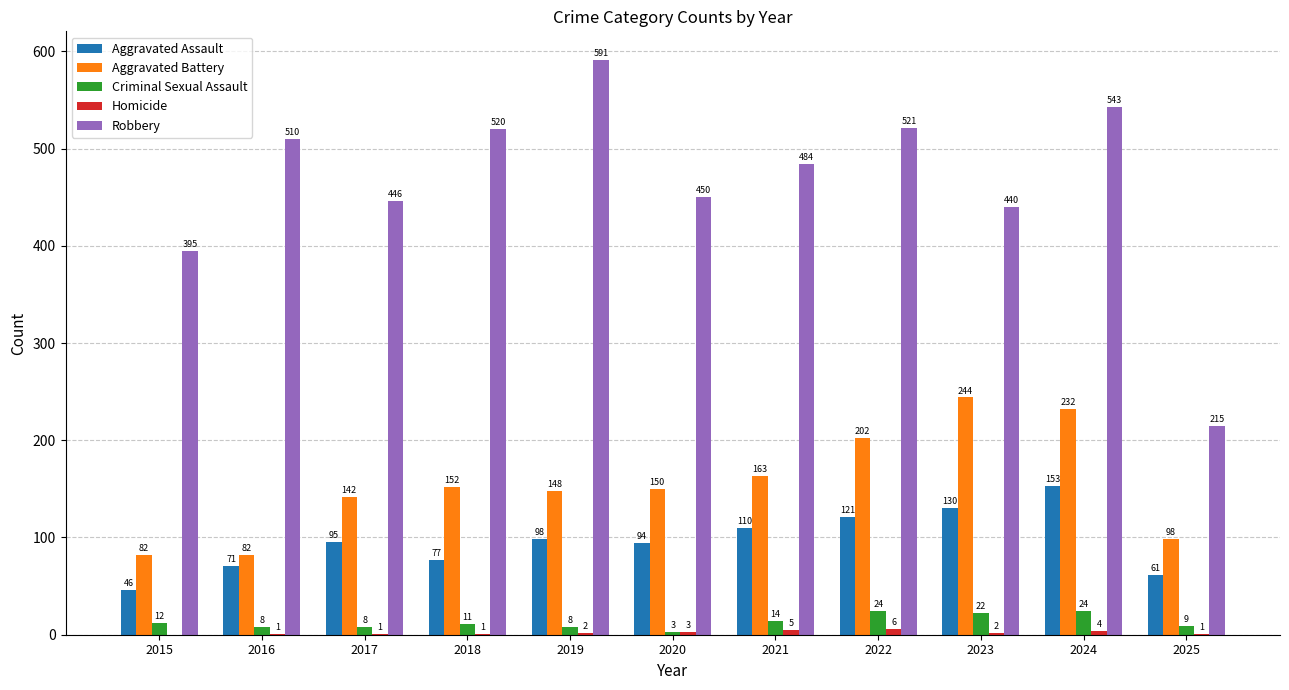

At which category is the sum across all series the highest?

2024